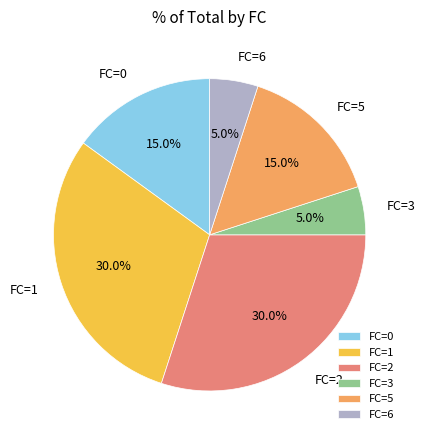

Is there a majority slice in this chart?

No